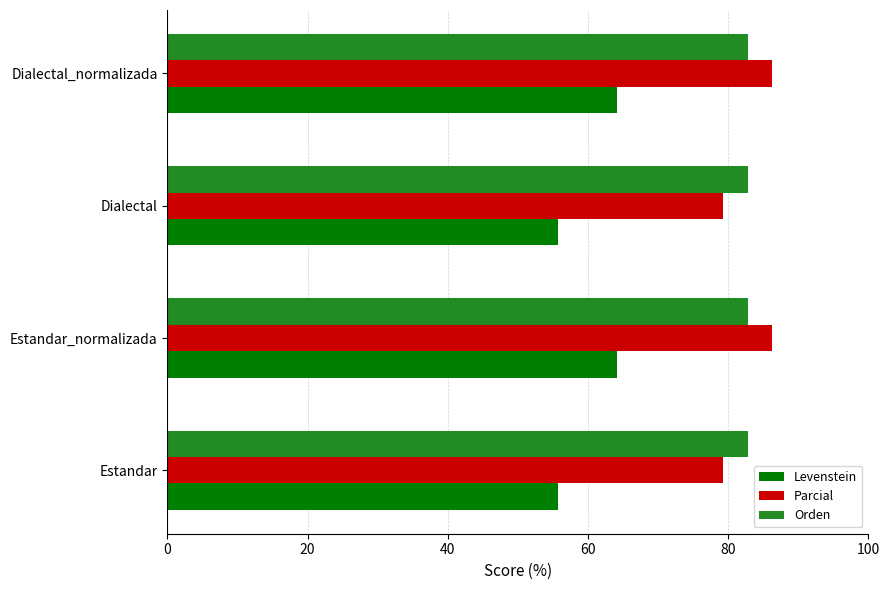

At how many categories does at least one series exceed 68?

4